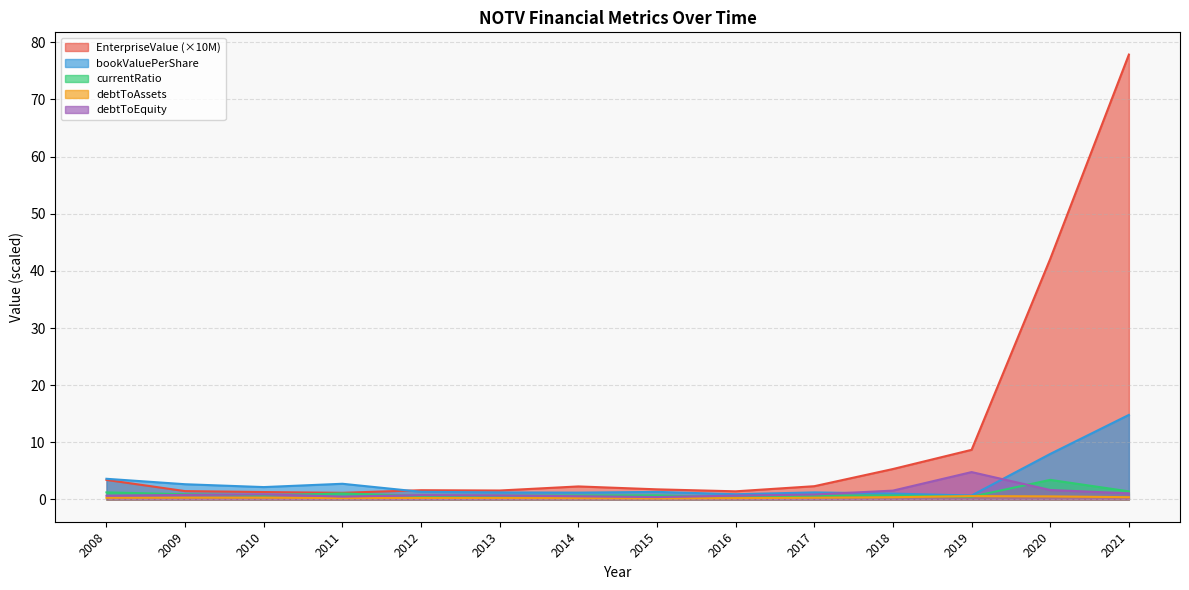

Which series has the widest spread of values?

EnterpriseValue (×10M)